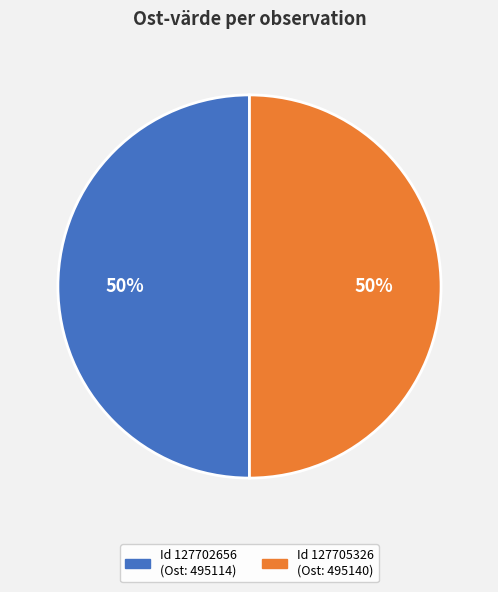

To the nearest percent, what is the average slice percentage?

50%